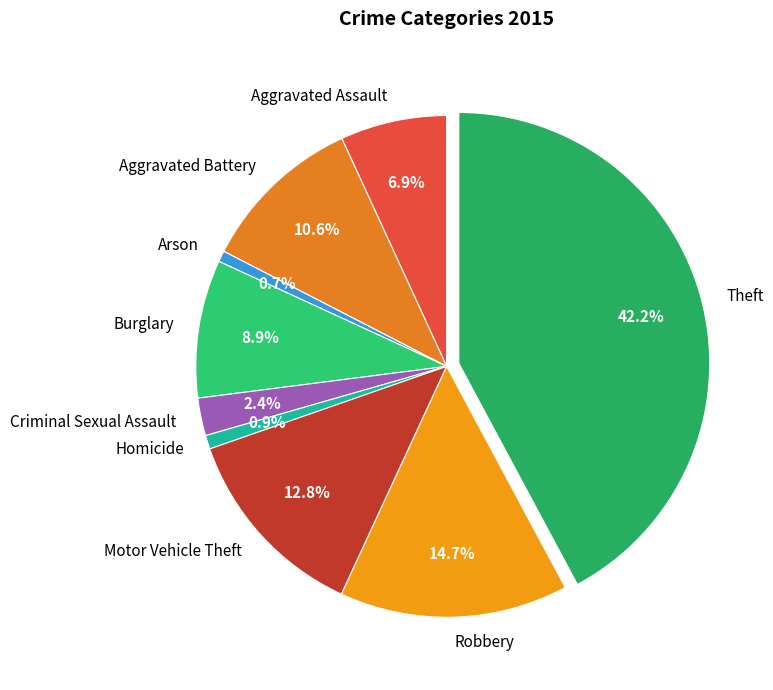

What is the ratio of the value at Aggravated Battery to the value at Arson?

14.9